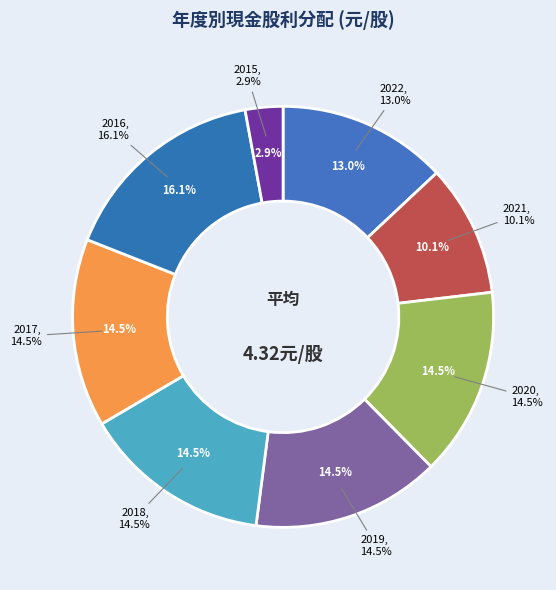

The 2020 slice represents 8% of the pie. True or false?

False